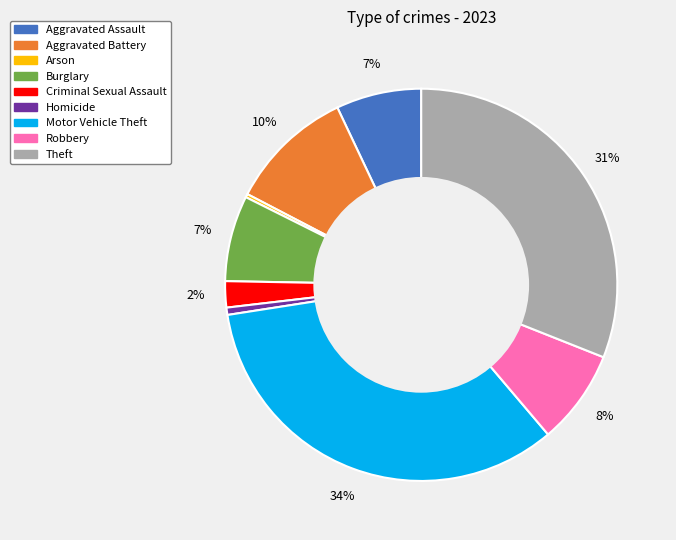

Combined, do Criminal Sexual Assault and Burglary account for over 50%?

No